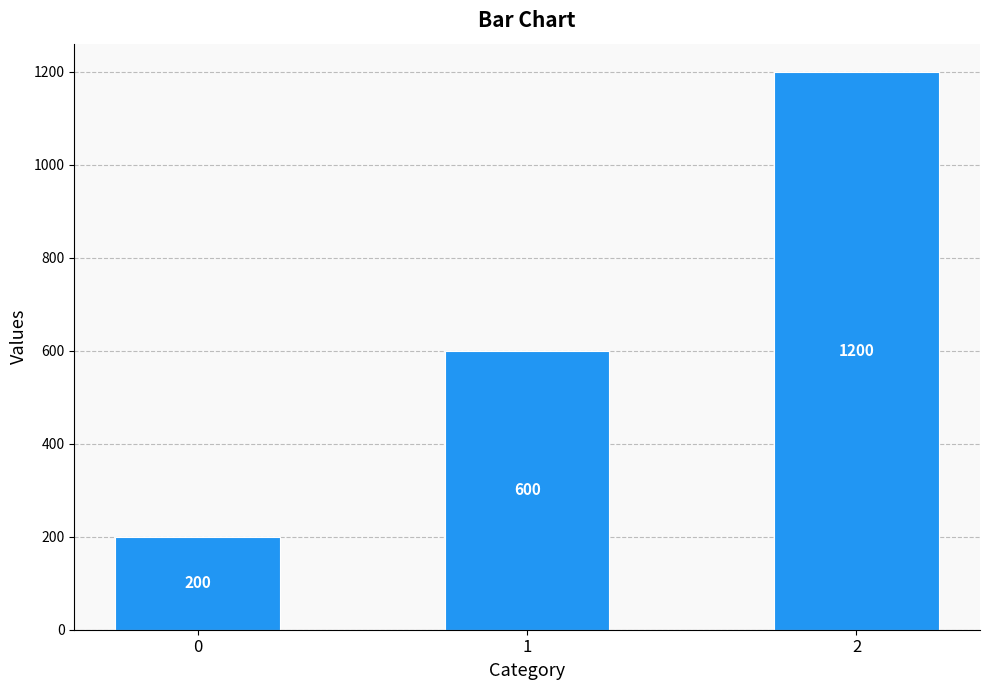

What is the minimum value shown in the chart?

200